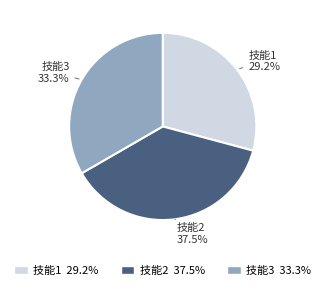

Approximately how many times larger is the value at 技能2 compared to 技能1?

1.3